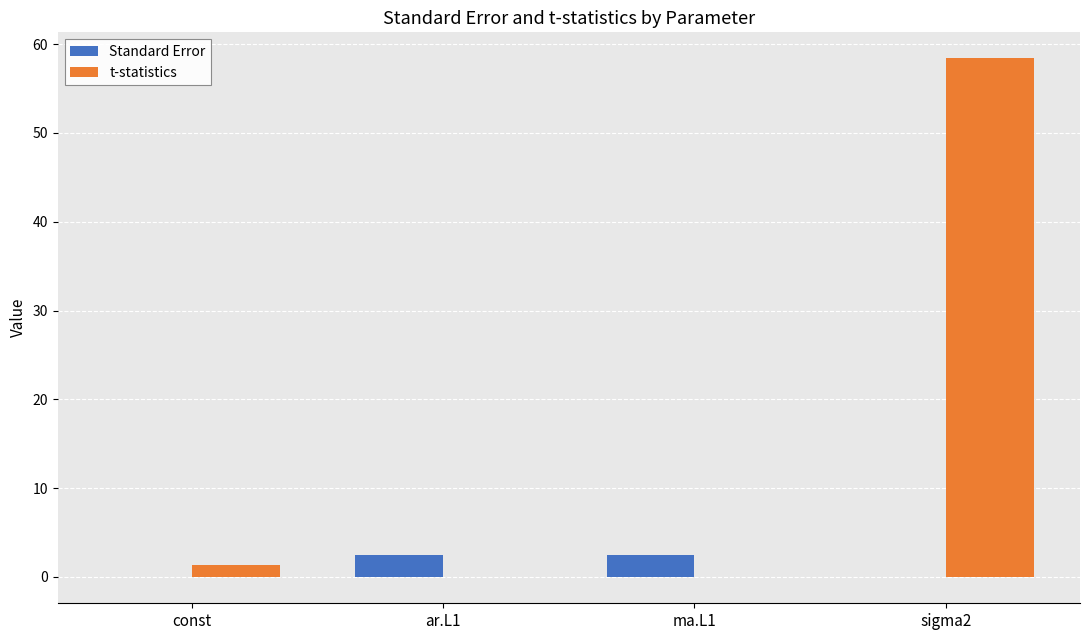

What is the average value of the Standard Error series?

1.2